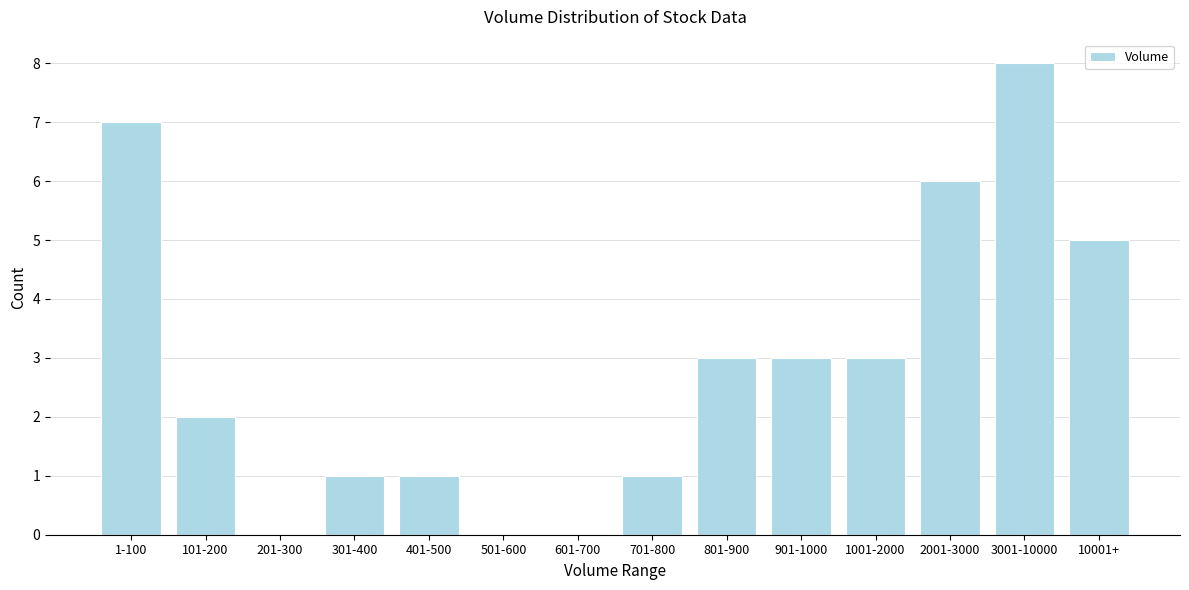

Reading left to right, transcribe all the data shown in this chart.

1-100=7	101-200=2	201-300=0	301-400=1	401-500=1	501-600=0	601-700=0	701-800=1	801-900=3	901-1000=3	1001-2000=3	2001-3000=6	3001-10000=8	10001+=5